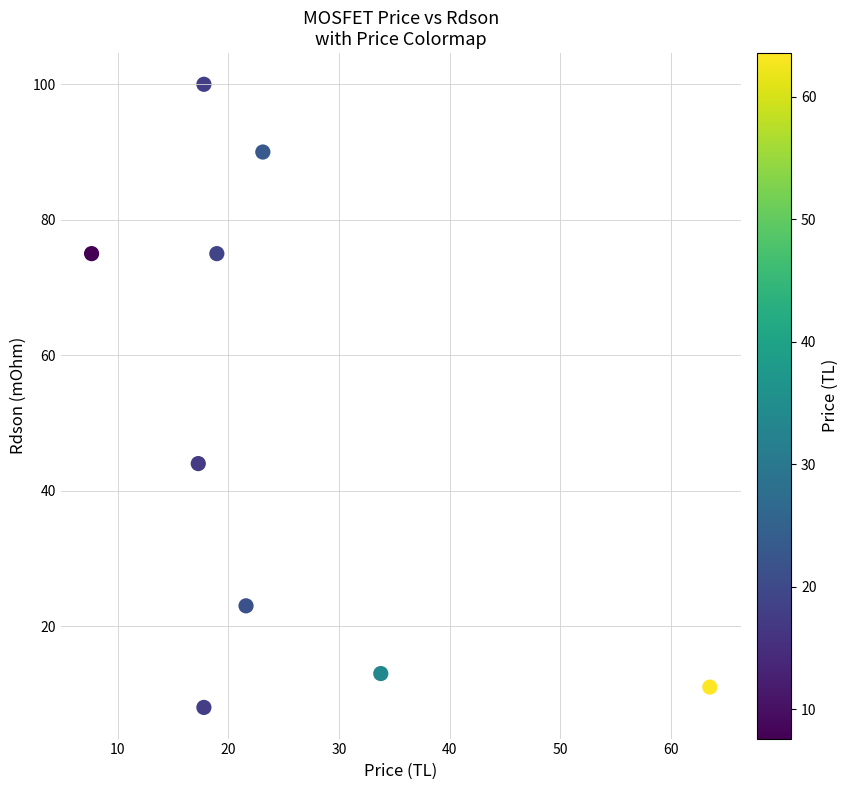

What Y value in the scatter plot is closest to 54?

44